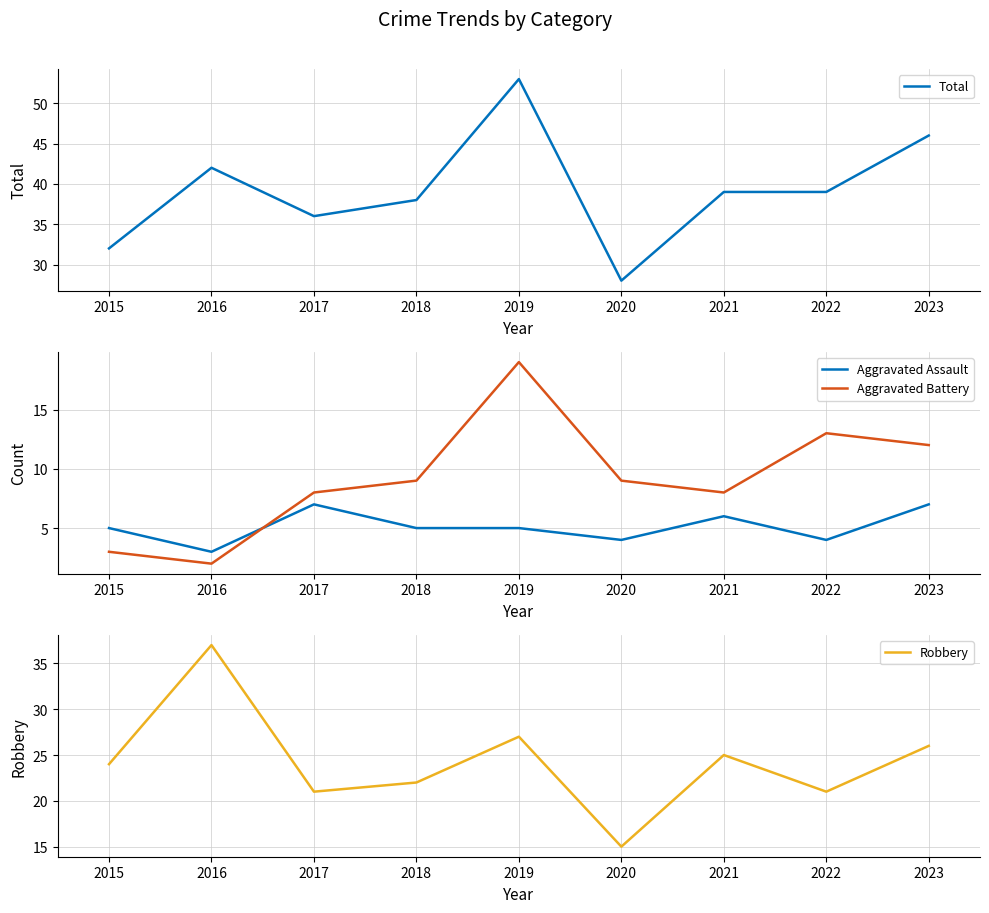

At which category is the sum across all series the highest?

2019